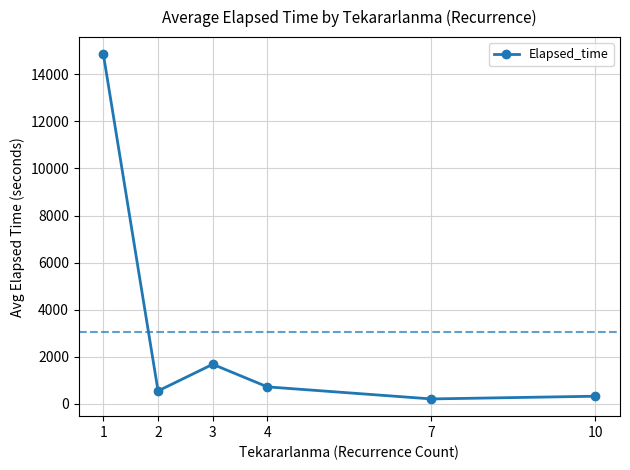

Is it true that the value at 4 is 722.5?

True